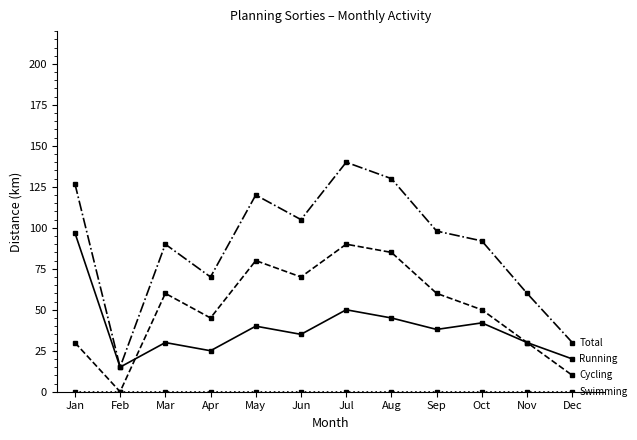

What is the maximum value shown in the chart?

140